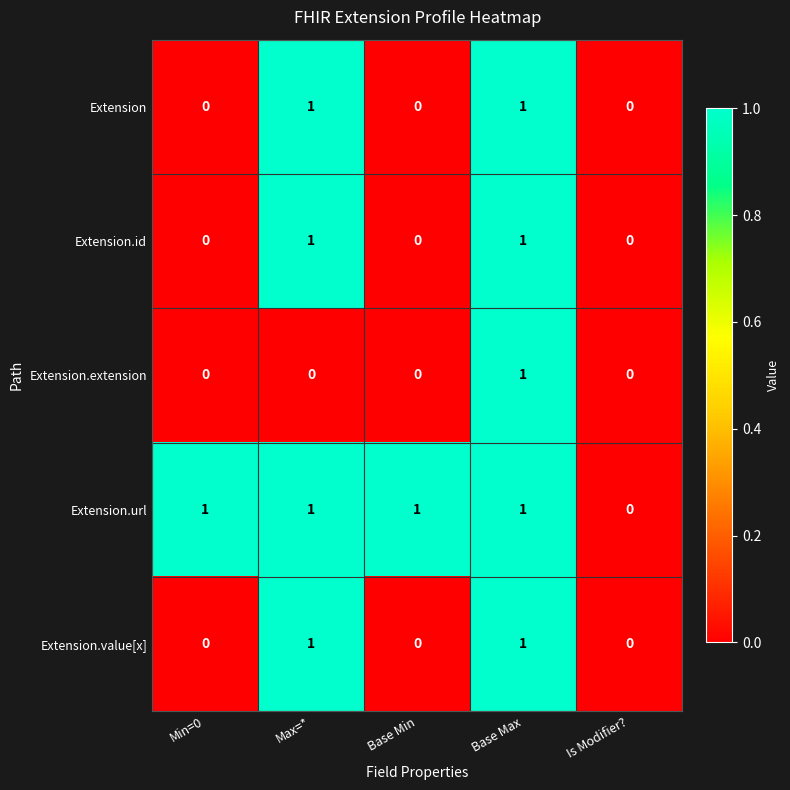

How many Extension.url values are between 1 and 2?

4